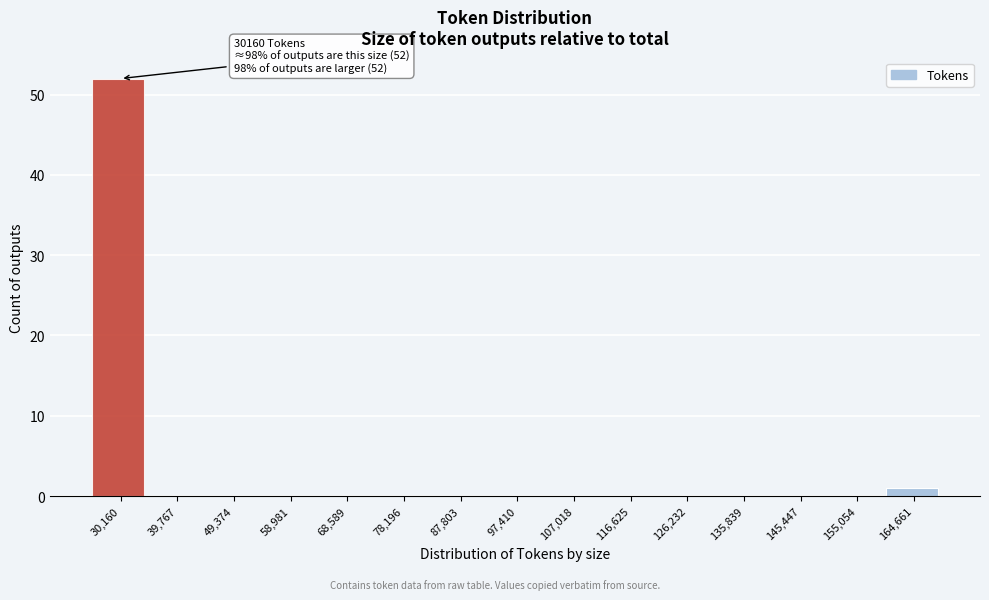

Reading left to right, what are all the values shown in this chart?

30,160=52	39,767=0	49,374=0	58,981=0	68,589=0	78,196=0	87,803=0	97,410=0	107,018=0	116,625=0	126,232=0	135,839=0	145,447=0	155,054=0	164,661=1